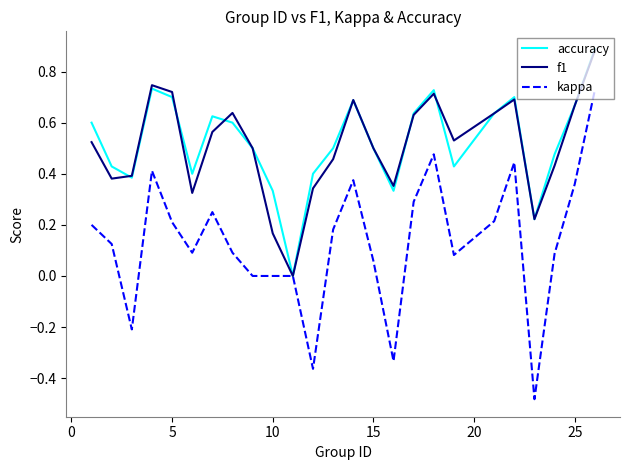

True or false: f1 has more than 2 points higher than both neighbors.

True